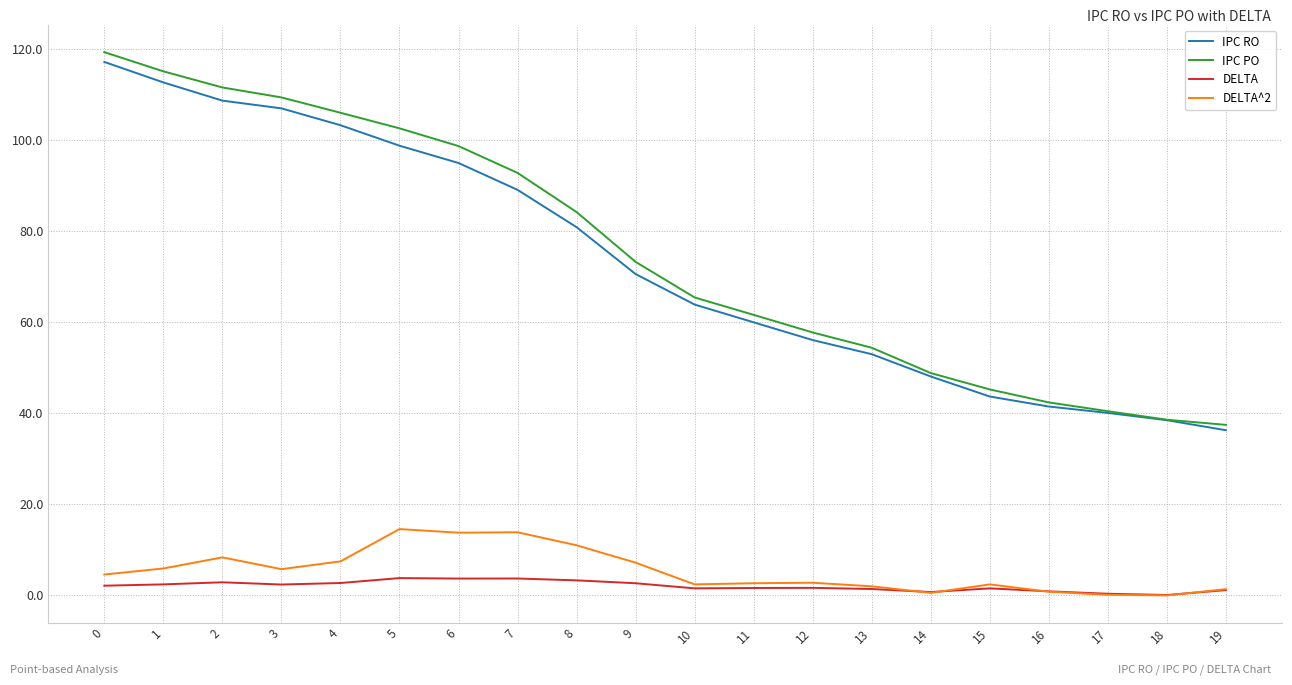

Between 2 and 7, which series saw the biggest shift?

IPC RO